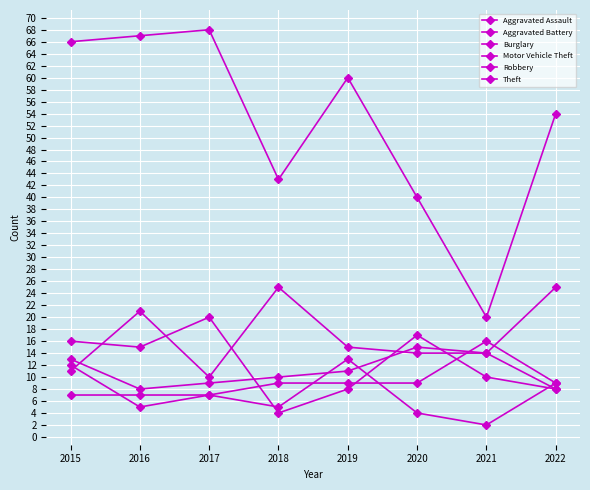

Reading right to left, extract all data points from this chart.

Aggravated Assault: 2022=9	2021=16	2020=9	2019=9	2018=9	2017=7	2016=7	2015=7
Aggravated Battery: 2022=8	2021=14	2020=15	2019=11	2018=10	2017=9	2016=8	2015=13
Burglary: 2022=9	2021=2	2020=4	2019=13	2018=5	2017=7	2016=5	2015=12
Motor Vehicle Theft: 2022=25	2021=14	2020=14	2019=15	2018=25	2017=10	2016=21	2015=11
Robbery: 2022=8	2021=10	2020=17	2019=8	2018=4	2017=20	2016=15	2015=16
Theft: 2022=54	2021=20	2020=40	2019=60	2018=43	2017=68	2016=67	2015=66